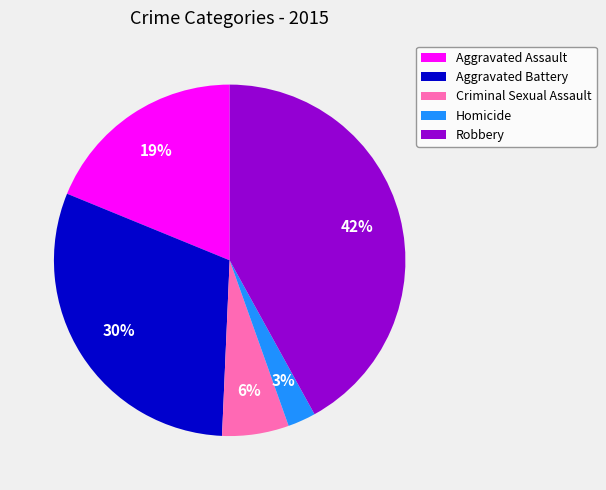

How many segments does this pie chart have?

5